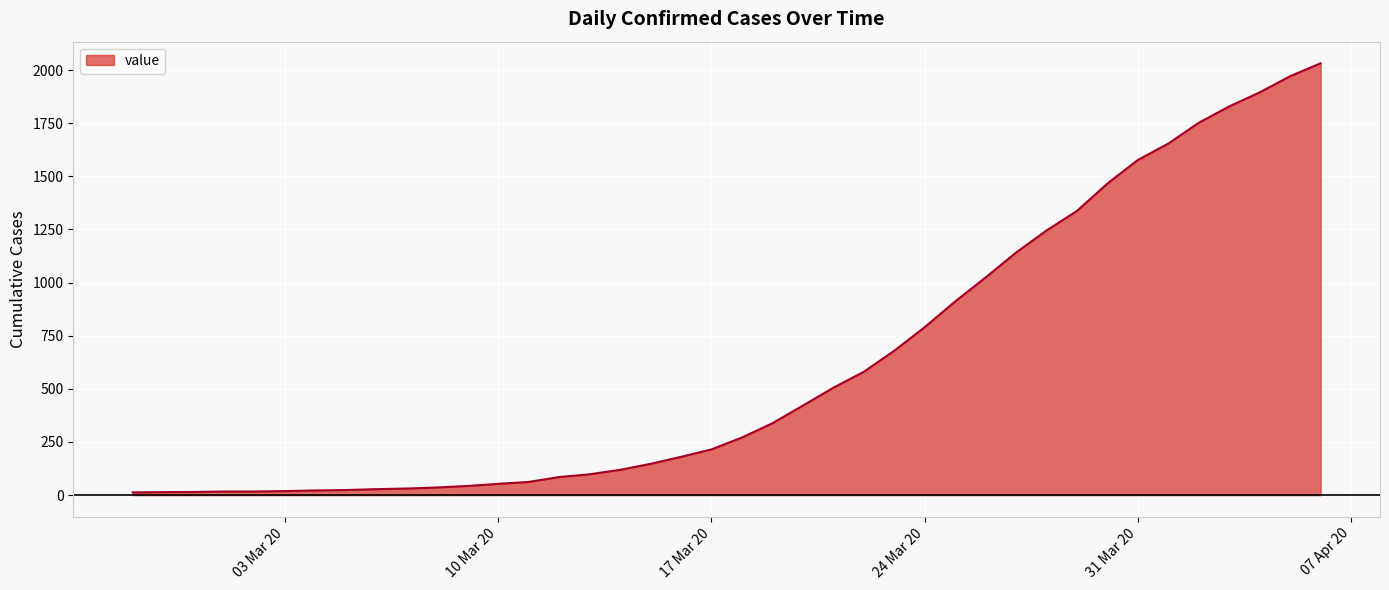

What is the difference between the maximum and minimum values?

2019